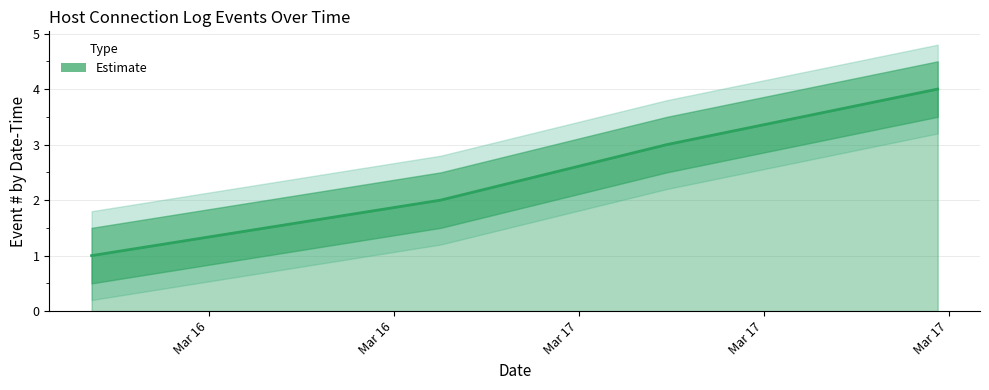

Where is the data nearest to the value 2?

2023-03-16 23:01:49